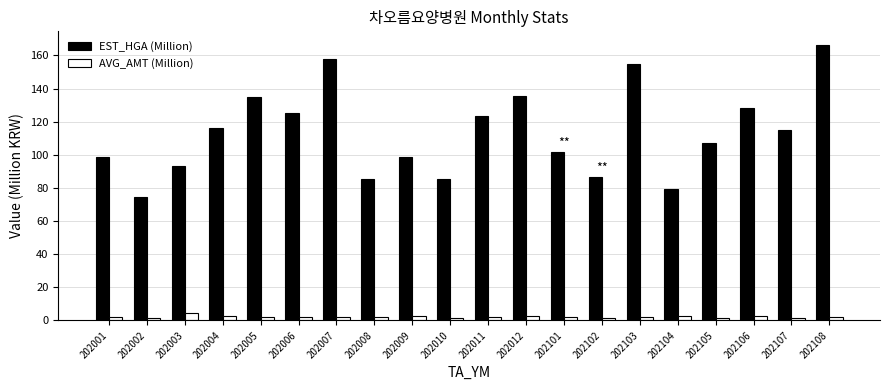

Is it true that AVG_AMT (Million) equals 1.6 at 202105?

True